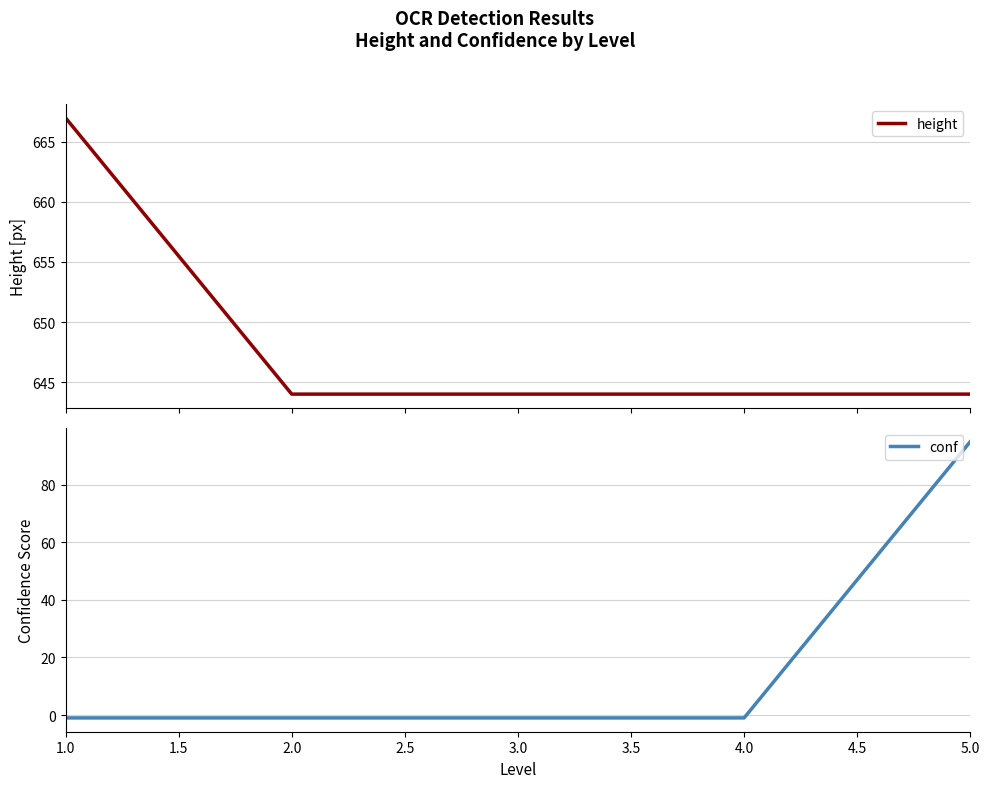

True or false: height and conf intersect in this chart.

False